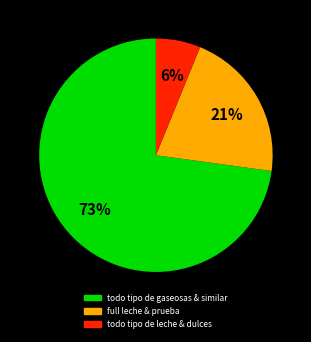

To the nearest percent, what is the difference between the largest and smallest slice percentages?

67%